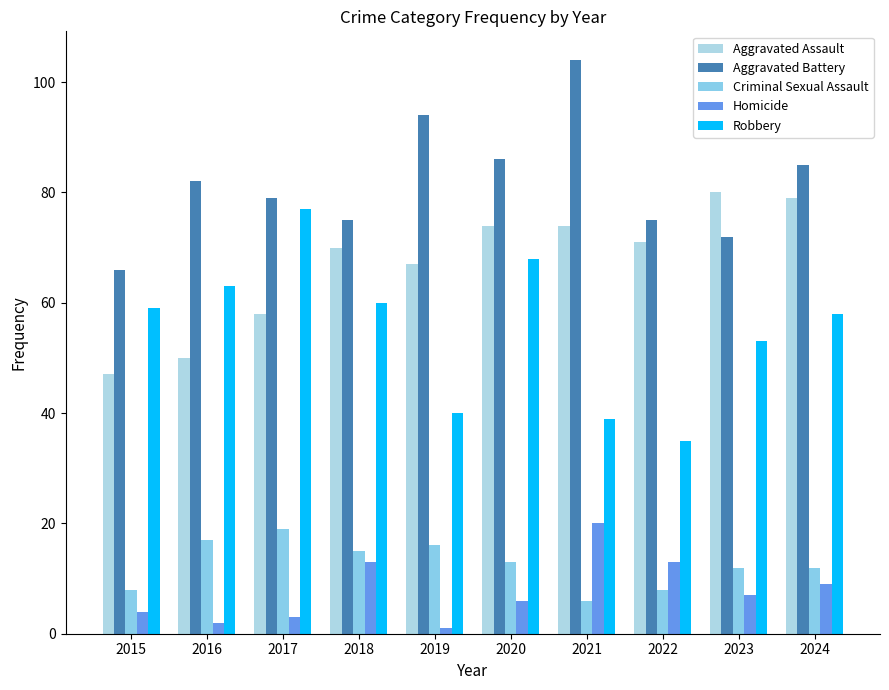

Which label corresponds to the largest value in the chart?

2021